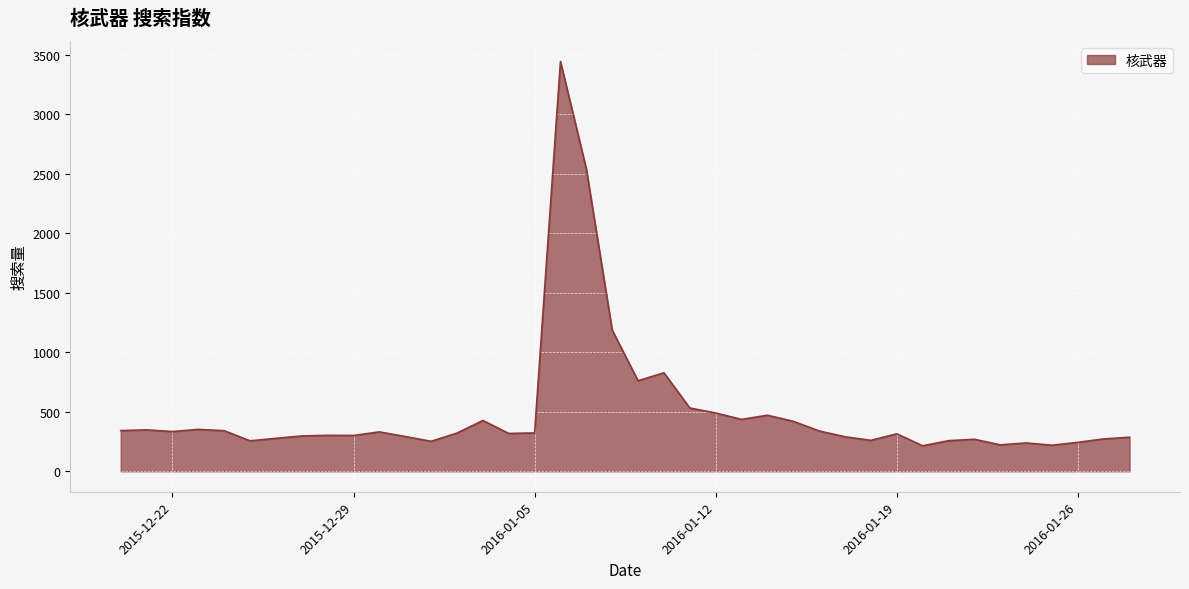

What is the greatest value displayed?

3446